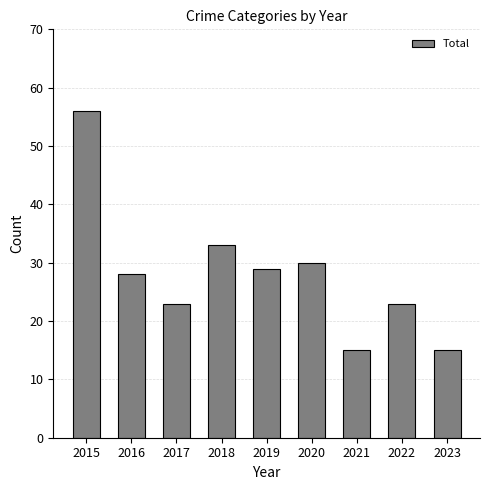

Reading left to right, transcribe all the data shown in this chart.

56	28	23	33	29	30	15	23	15